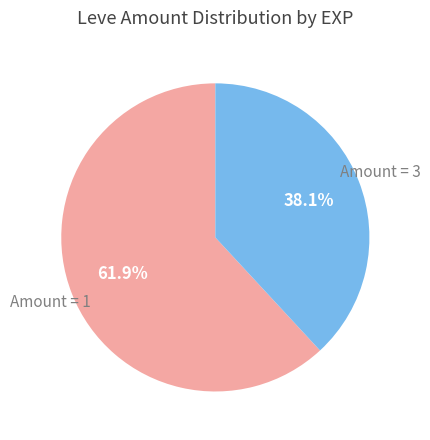

Is there a majority slice in this chart?

Yes